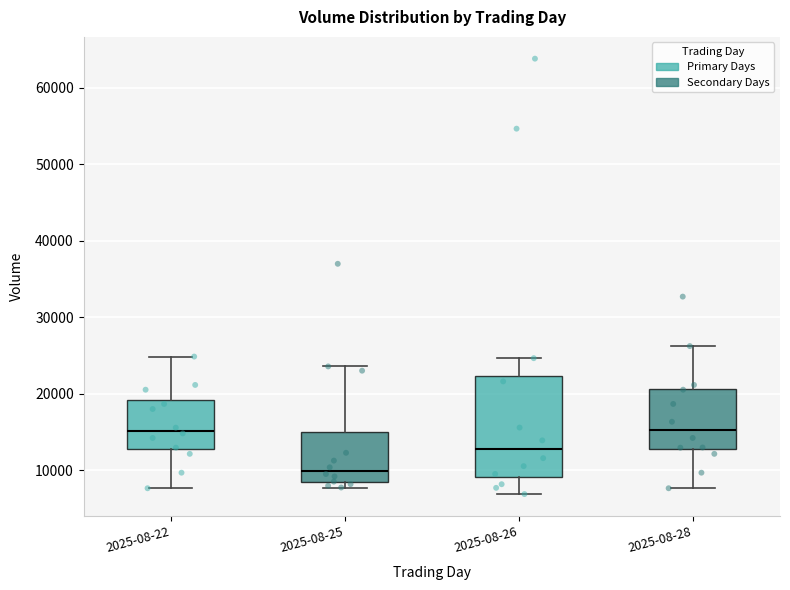

Where is the lower edge of the box for 2025-08-26 on the y-axis? The values are not printed on the chart, so give them approximately, as read against the axis.

9000